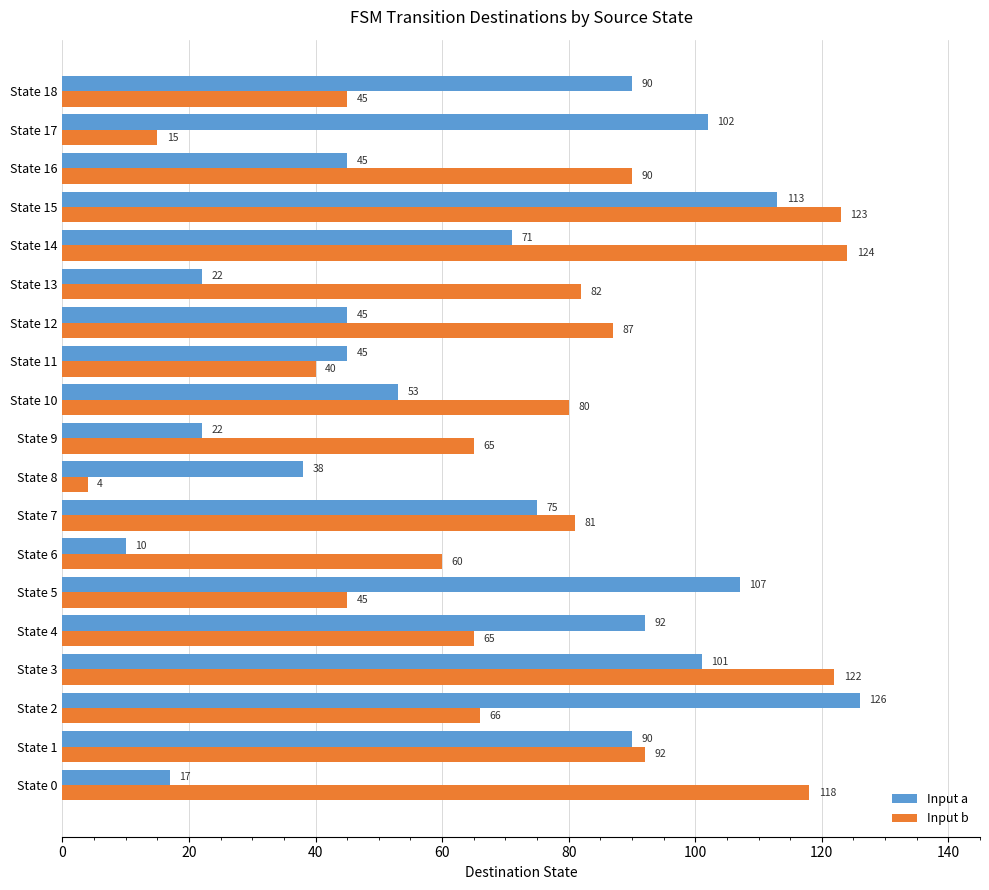

How many series are shown in this chart?

2